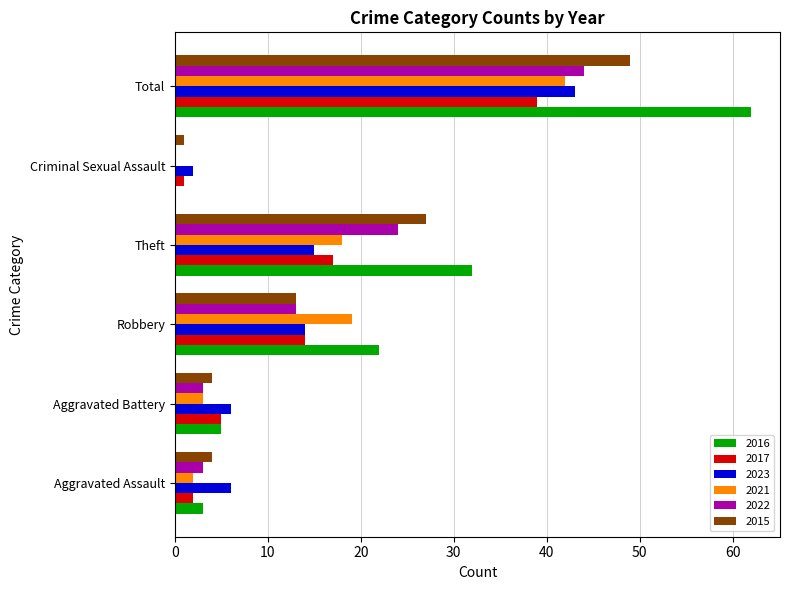

Between Aggravated Assault and Total, which series saw the biggest shift?

2016